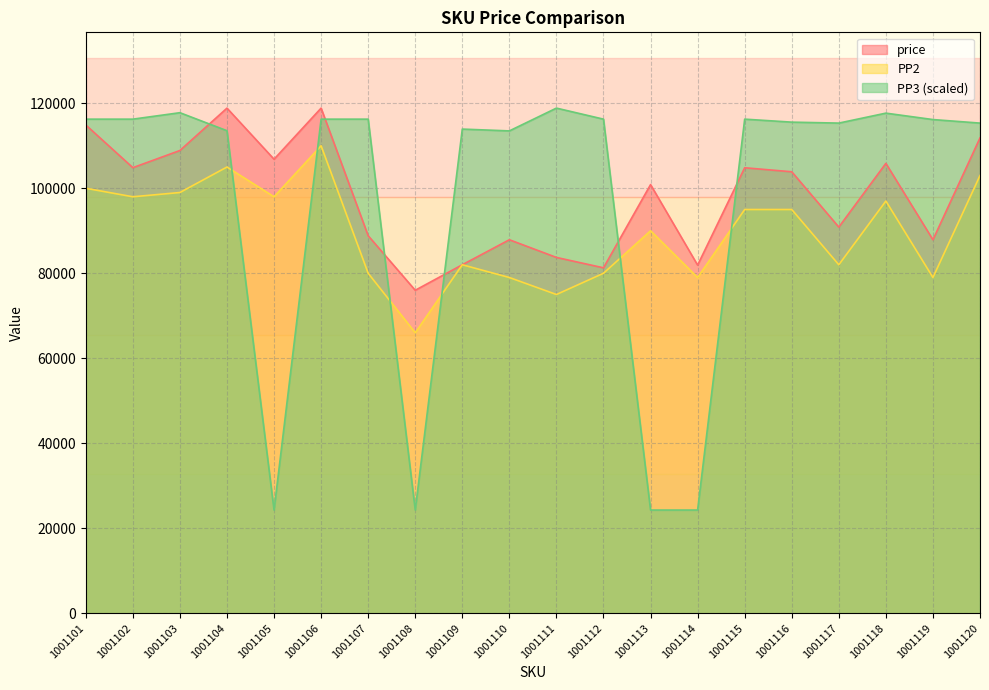

At which category does the chart reach its peak across all series?

1001106